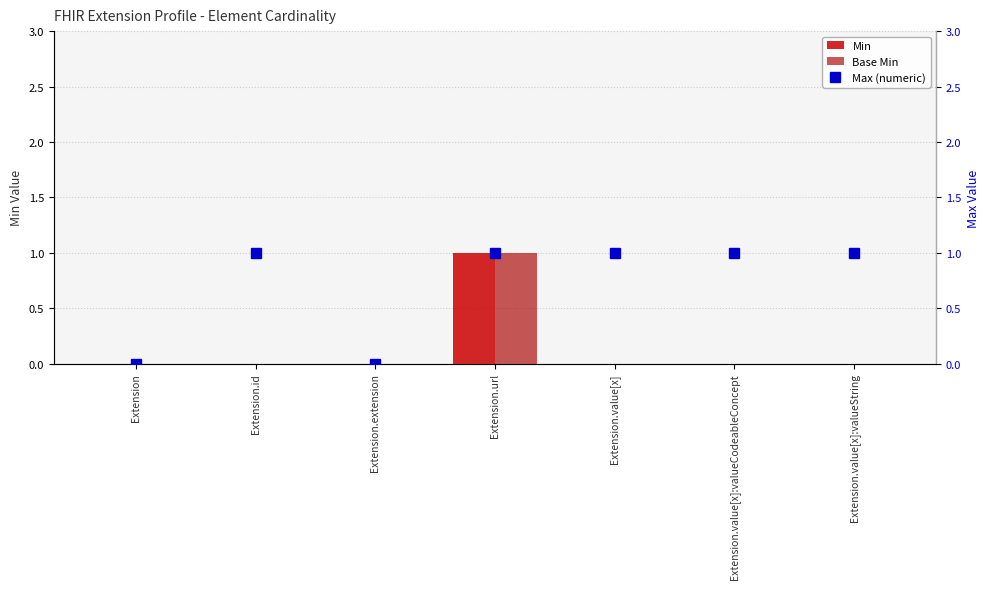

At which category is the sum across all series the highest?

Extension.url